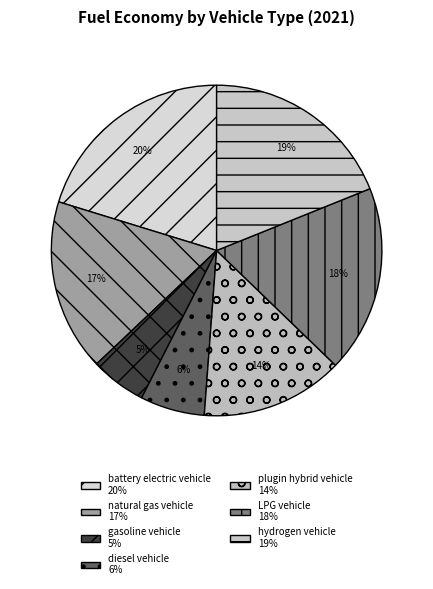

Count the number of slices in the pie.

7